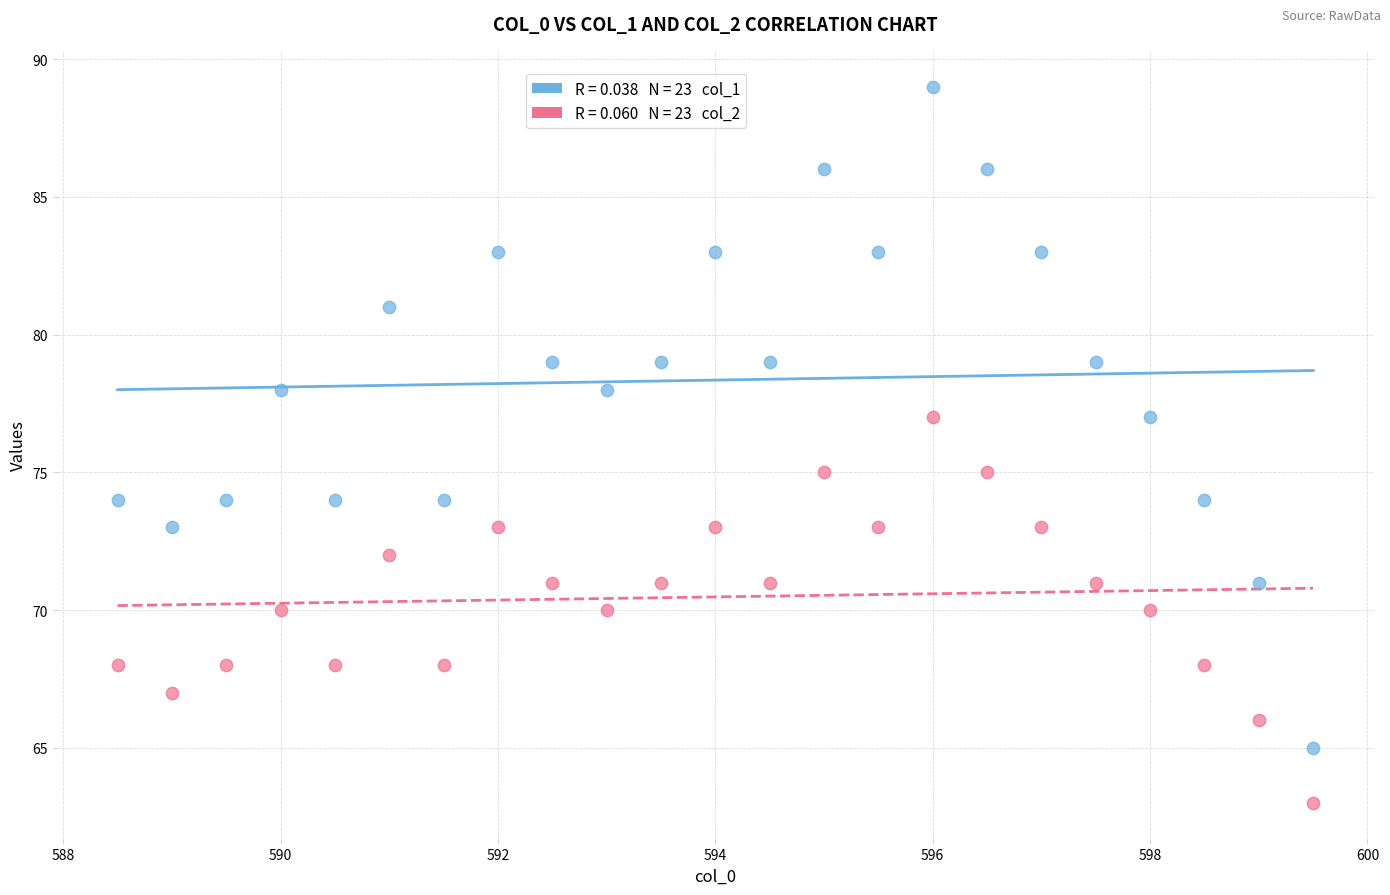

How many points are shown in the scatter plot?

46